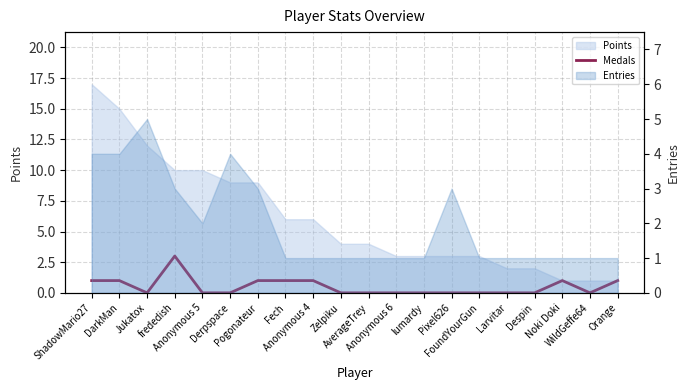

Count the values in the range 0 to 1.

19